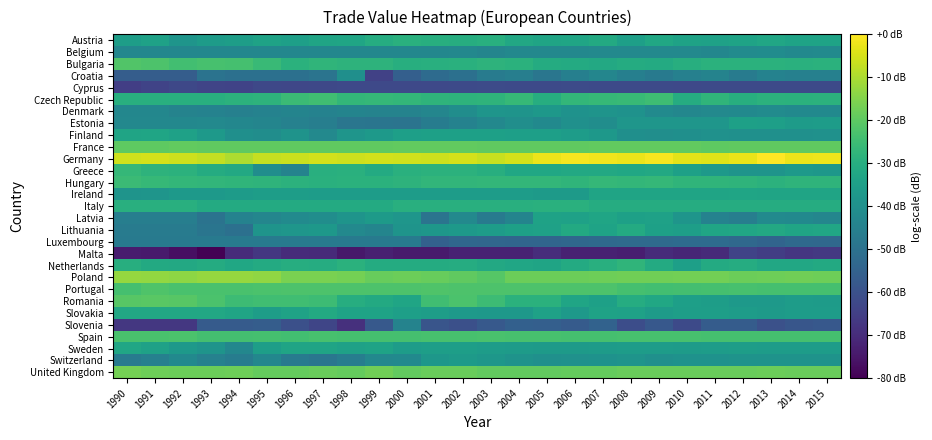

Reading left to right, extract all data points from this chart.

Austria: 1990=-35.3	1991=-34.4	1992=-38.4	1993=-36.0	1994=-35.6	1995=-34.0	1996=-34.9	1997=-33.2	1998=-32.9	1999=-30.4	2000=-29.2	2001=-29.9	2002=-30.3	2003=-29.4	2004=-31.9	2005=-33.4	2006=-33.1	2007=-31.5	2008=-34.7	2009=-32.4	2010=-34.1	2011=-34.3	2012=-33.7	2013=-32.8	2014=-33.7	2015=-33.6
Belgium: 1990=-42.9	1991=-42.9	1992=-42.9	1993=-42.9	1994=-42.9	1995=-42.9	1996=-42.9	1997=-42.9	1998=-42.9	1999=-42.9	2000=-42.9	2001=-42.8	2002=-42.8	2003=-43.6	2004=-42.7	2005=-42.6	2006=-42.5	2007=-42.5	2008=-42.4	2009=-42.3	2010=-42.2	2011=-43.0	2012=-41.3	2013=-41.2	2014=-41.9	2015=-41.8
Bulgaria: 1990=-21.8	1991=-22.5	1992=-24.3	1993=-23.4	1994=-23.6	1995=-25.9	1996=-28.9	1997=-27.6	1998=-28.2	1999=-28.3	2000=-29.8	2001=-29.5	2002=-29.3	2003=-28.3	2004=-28.9	2005=-30.8	2006=-31.1	2007=-31.9	2008=-30.9	2009=-31.0	2010=-29.9	2011=-29.0	2012=-28.9	2013=-29.0	2014=-29.2	2015=-29.0
Croatia: 1990=-56.3	1991=-56.3	1992=-56.3	1993=-49.6	1994=-50.4	1995=-50.5	1996=-50.6	1997=-49.3	1998=-40.1	1999=-64.5	2000=-55.8	2001=-51.9	2002=-50.4	2003=-46.8	2004=-45.9	2005=-48.5	2006=-45.5	2007=-43.4	2008=-45.5	2009=-47.0	2010=-45.1	2011=-44.3	2012=-46.6	2013=-44.4	2014=-45.1	2015=-45.1
Cyprus: 1990=-65.2	1991=-64.0	1992=-62.5	1993=-63.5	1994=-63.8	1995=-62.6	1996=-62.8	1997=-62.6	1998=-62.4	1999=-62.2	2000=-62.5	2001=-62.3	2002=-62.1	2003=-61.9	2004=-62.1	2005=-62.0	2006=-61.8	2007=-62.2	2008=-62.0	2009=-61.9	2010=-62.3	2011=-62.2	2012=-62.0	2013=-61.9	2014=-62.1	2015=-62.1
Czech Republic: 1990=-29.6	1991=-29.6	1992=-29.6	1993=-29.6	1994=-28.7	1995=-28.3	1996=-25.6	1997=-24.7	1998=-27.1	1999=-26.7	2000=-27.0	2001=-28.0	2002=-28.4	2003=-28.0	2004=-26.3	2005=-30.0	2006=-26.9	2007=-26.3	2008=-26.2	2009=-25.0	2010=-30.5	2011=-27.6	2012=-29.8	2013=-28.6	2014=-29.0	2015=-28.7
Denmark: 1990=-42.9	1991=-42.8	1992=-44.1	1993=-44.6	1994=-45.0	1995=-44.5	1996=-43.9	1997=-44.4	1998=-43.9	1999=-44.3	2000=-44.3	2001=-43.3	2002=-40.8	2003=-38.3	2004=-38.5	2005=-37.4	2006=-39.4	2007=-38.7	2008=-39.2	2009=-41.7	2010=-42.9	2011=-42.4	2012=-41.9	2013=-41.5	2014=-42.2	2015=-42.0
Estonia: 1990=-42.6	1991=-42.6	1992=-42.6	1993=-42.3	1994=-43.0	1995=-43.7	1996=-44.9	1997=-45.8	1998=-48.5	1999=-49.0	2000=-49.1	2001=-46.4	2002=-44.4	2003=-42.7	2004=-40.6	2005=-41.9	2006=-39.8	2007=-40.7	2008=-38.0	2009=-38.0	2010=-38.0	2011=-37.9	2012=-34.4	2013=-34.9	2014=-36.2	2015=-35.8
Finland: 1990=-33.1	1991=-32.9	1992=-34.1	1993=-36.9	1994=-40.1	1995=-40.7	1996=-38.8	1997=-42.5	1998=-38.2	1999=-37.1	2000=-34.9	2001=-34.7	2002=-34.7	2003=-34.6	2004=-34.8	2005=-34.8	2006=-35.8	2007=-37.4	2008=-40.3	2009=-40.5	2010=-40.2	2011=-39.5	2012=-39.7	2013=-39.7	2014=-39.8	2015=-39.7
France: 1990=-19.8	1991=-19.7	1992=-19.2	1993=-19.6	1994=-19.6	1995=-19.6	1996=-19.5	1997=-19.5	1998=-19.4	1999=-19.4	2000=-19.3	2001=-19.3	2002=-19.2	2003=-19.7	2004=-19.6	2005=-19.5	2006=-19.4	2007=-19.4	2008=-19.3	2009=-19.2	2010=-19.2	2011=-19.7	2012=-19.6	2013=-19.6	2014=-19.5	2015=-19.6
Germany: 1990=-5.7	1991=-5.2	1992=-6.0	1993=-7.3	1994=-9.7	1995=-6.9	1996=-6.4	1997=-5.5	1998=-6.2	1999=-5.5	2000=-5.7	2001=-6.0	2002=-5.3	2003=-6.8	2004=-5.3	2005=-2.4	2006=-1.2	2007=-1.8	2008=-2.4	2009=-1.0	2010=-3.3	2011=-4.0	2012=-2.5	2013=0.0	2014=-2.4	2015=-2.1
Greece: 1990=-26.7	1991=-28.4	1992=-28.7	1993=-30.8	1994=-31.6	1995=-40.9	1996=-44.2	1997=-29.4	1998=-29.3	1999=-31.2	2000=-29.2	2001=-28.7	2002=-28.5	2003=-30.0	2004=-32.4	2005=-32.4	2006=-31.7	2007=-31.7	2008=-32.3	2009=-31.7	2010=-34.5	2011=-36.8	2012=-38.5	2013=-38.5	2014=-37.0	2015=-37.7
Hungary: 1990=-25.4	1991=-26.5	1992=-27.0	1993=-27.2	1994=-27.6	1995=-28.0	1996=-28.5	1997=-29.2	1998=-29.0	1999=-28.8	2000=-28.2	2001=-27.4	2002=-27.4	2003=-27.1	2004=-27.1	2005=-27.1	2006=-27.7	2007=-26.8	2008=-27.0	2009=-26.8	2010=-27.8	2011=-27.8	2012=-28.0	2013=-28.5	2014=-28.0	2015=-28.1
Ireland: 1990=-38.4	1991=-38.4	1992=-37.0	1993=-36.6	1994=-36.2	1995=-35.5	1996=-35.6	1997=-35.8	1998=-35.7	1999=-35.7	2000=-35.7	2001=-35.7	2002=-35.7	2003=-35.8	2004=-35.8	2005=-36.5	2006=-36.5	2007=-33.4	2008=-33.4	2009=-33.4	2010=-33.4	2011=-33.4	2012=-32.8	2013=-33.3	2014=-33.2	2015=-33.2
Italy: 1990=-29.7	1991=-29.7	1992=-29.6	1993=-31.1	1994=-31.1	1995=-31.1	1996=-31.1	1997=-31.1	1998=-31.1	1999=-31.1	2000=-29.6	2001=-29.6	2002=-29.5	2003=-29.5	2004=-29.4	2005=-29.3	2006=-29.2	2007=-30.6	2008=-30.5	2009=-30.5	2010=-30.4	2011=-30.4	2012=-30.4	2013=-30.3	2014=-30.4	2015=-30.4
Latvia: 1990=-45.8	1991=-45.8	1992=-45.8	1993=-49.5	1994=-44.6	1995=-43.2	1996=-41.6	1997=-40.7	1998=-38.6	1999=-36.5	2000=-38.1	2001=-49.1	2002=-42.4	2003=-46.9	2004=-43.9	2005=-33.9	2006=-34.2	2007=-33.1	2008=-34.6	2009=-34.3	2010=-38.1	2011=-44.4	2012=-45.9	2013=-41.8	2014=-42.1	2015=-43.4
Lithuania: 1990=-46.9	1991=-46.9	1992=-46.9	1993=-48.8	1994=-50.5	1995=-38.7	1996=-37.8	1997=-37.4	1998=-42.5	1999=-43.7	2000=-38.7	2001=-37.6	2002=-36.9	2003=-35.8	2004=-34.4	2005=-34.2	2006=-31.4	2007=-33.5	2008=-31.1	2009=-34.7	2010=-35.2	2011=-33.1	2012=-32.6	2013=-31.8	2014=-33.1	2015=-32.6
Luxembourg: 1990=-47.4	1991=-47.4	1992=-47.4	1993=-47.4	1994=-47.4	1995=-47.4	1996=-47.4	1997=-47.4	1998=-47.4	1999=-47.4	2000=-47.4	2001=-55.1	2002=-53.3	2003=-53.4	2004=-53.9	2005=-53.8	2006=-53.2	2007=-52.7	2008=-52.4	2009=-52.2	2010=-51.9	2011=-52.1	2012=-53.1	2013=-54.1	2014=-52.7	2015=-53.0
Malta: 1990=-73.9	1991=-74.3	1992=-76.8	1993=-80.0	1994=-70.2	1995=-67.0	1996=-70.0	1997=-70.4	1998=-74.9	1999=-73.1	2000=-74.1	2001=-74.1	2002=-72.4	2003=-72.4	2004=-72.4	2005=-70.0	2006=-72.8	2007=-72.7	2008=-73.2	2009=-70.2	2010=-71.5	2011=-70.6	2012=-64.0	2013=-65.5	2014=-67.4	2015=-66.6
Netherlands: 1990=-29.8	1991=-31.3	1992=-31.7	1993=-30.8	1994=-32.4	1995=-31.0	1996=-30.1	1997=-30.5	1998=-28.9	1999=-30.8	2000=-30.7	2001=-30.7	2002=-30.6	2003=-31.8	2004=-32.8	2005=-33.2	2006=-31.2	2007=-29.5	2008=-27.7	2009=-31.1	2010=-34.8	2011=-31.0	2012=-30.6	2013=-31.9	2014=-32.0	2015=-31.4
Poland: 1990=-12.6	1991=-12.9	1992=-13.5	1993=-12.7	1994=-12.5	1995=-13.3	1996=-16.2	1997=-16.2	1998=-16.8	1999=-18.6	2000=-18.0	2001=-18.6	2002=-19.7	2003=-21.2	2004=-18.0	2005=-18.0	2006=-18.0	2007=-17.7	2008=-17.4	2009=-17.4	2010=-17.1	2011=-17.1	2012=-18.0	2013=-17.7	2014=-17.5	2015=-17.6
Portugal: 1990=-23.5	1991=-22.0	1992=-23.0	1993=-22.9	1994=-22.9	1995=-22.7	1996=-22.4	1997=-22.5	1998=-22.4	1999=-22.4	2000=-22.5	2001=-21.9	2002=-22.2	2003=-22.4	2004=-22.4	2005=-22.4	2006=-22.5	2007=-22.5	2008=-23.5	2009=-24.1	2010=-23.9	2011=-23.6	2012=-23.3	2013=-23.6	2014=-23.6	2015=-23.6
Romania: 1990=-20.9	1991=-20.6	1992=-20.7	1993=-22.8	1994=-25.1	1995=-24.5	1996=-24.5	1997=-25.3	1998=-30.3	1999=-31.5	2000=-32.9	2001=-24.5	2002=-22.7	2003=-25.2	2004=-28.9	2005=-28.9	2006=-33.1	2007=-34.6	2008=-30.6	2009=-32.5	2010=-34.7	2011=-35.6	2012=-36.6	2013=-36.6	2014=-35.9	2015=-36.2
Slovakia: 1990=-31.9	1991=-31.9	1992=-31.9	1993=-31.9	1994=-33.2	1995=-35.6	1996=-33.9	1997=-31.4	1998=-33.5	1999=-33.7	2000=-34.9	2001=-35.5	2002=-36.7	2003=-37.4	2004=-37.4	2005=-34.1	2006=-36.7	2007=-34.0	2008=-34.2	2009=-36.1	2010=-35.2	2011=-35.2	2012=-35.9	2013=-36.6	2014=-35.7	2015=-35.8
Slovenia: 1990=-67.2	1991=-67.2	1992=-67.2	1993=-57.0	1994=-57.0	1995=-56.5	1996=-60.6	1997=-63.4	1998=-68.9	1999=-57.7	2000=-44.3	2001=-59.0	2002=-60.6	2003=-57.7	2004=-55.4	2005=-55.9	2006=-57.0	2007=-54.7	2008=-61.2	2009=-58.0	2010=-62.0	2011=-56.7	2012=-56.6	2013=-60.1	2014=-58.6	2015=-57.9
Spain: 1990=-22.8	1991=-22.8	1992=-22.8	1993=-23.8	1994=-23.8	1995=-23.7	1996=-24.2	1997=-23.1	1998=-23.6	1999=-23.6	2000=-23.5	2001=-23.4	2002=-23.2	2003=-23.0	2004=-23.4	2005=-23.2	2006=-23.7	2007=-23.5	2008=-23.4	2009=-23.3	2010=-23.2	2011=-23.7	2012=-23.6	2013=-23.6	2014=-23.5	2015=-23.6
Sweden: 1990=-32.7	1991=-34.1	1992=-36.8	1993=-38.5	1994=-43.0	1995=-35.1	1996=-33.2	1997=-33.2	1998=-34.1	1999=-33.5	2000=-35.8	2001=-35.1	2002=-35.0	2003=-35.7	2004=-36.0	2005=-36.4	2006=-36.3	2007=-36.2	2008=-35.7	2009=-35.7	2010=-36.0	2011=-35.9	2012=-35.4	2013=-35.8	2014=-35.8	2015=-35.7
Switzerland: 1990=-46.7	1991=-45.2	1992=-42.1	1993=-44.9	1994=-46.3	1995=-42.9	1996=-46.9	1997=-48.7	1998=-46.0	1999=-42.7	2000=-42.1	2001=-37.7	2002=-36.3	2003=-37.6	2004=-39.0	2005=-39.8	2006=-39.7	2007=-39.1	2008=-38.6	2009=-39.8	2010=-39.2	2011=-39.1	2012=-39.0	2013=-38.8	2014=-39.0	2015=-39.0
United Kingdom: 1990=-16.8	1991=-17.7	1992=-18.1	1993=-18.1	1994=-17.6	1995=-19.0	1996=-19.0	1997=-18.4	1998=-18.9	1999=-17.4	2000=-19.3	2001=-18.3	2002=-18.2	2003=-19.2	2004=-19.2	2005=-19.1	2006=-19.0	2007=-19.0	2008=-18.4	2009=-18.3	2010=-18.3	2011=-18.2	2012=-18.1	2013=-18.1	2014=-18.2	2015=-18.1